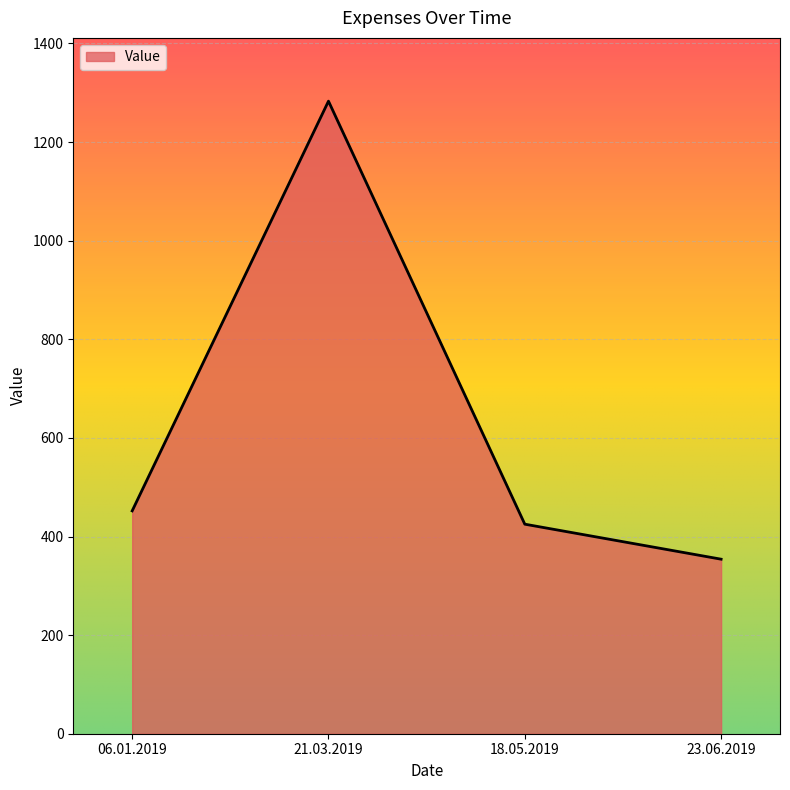

What is the difference between the maximum and minimum values?

929